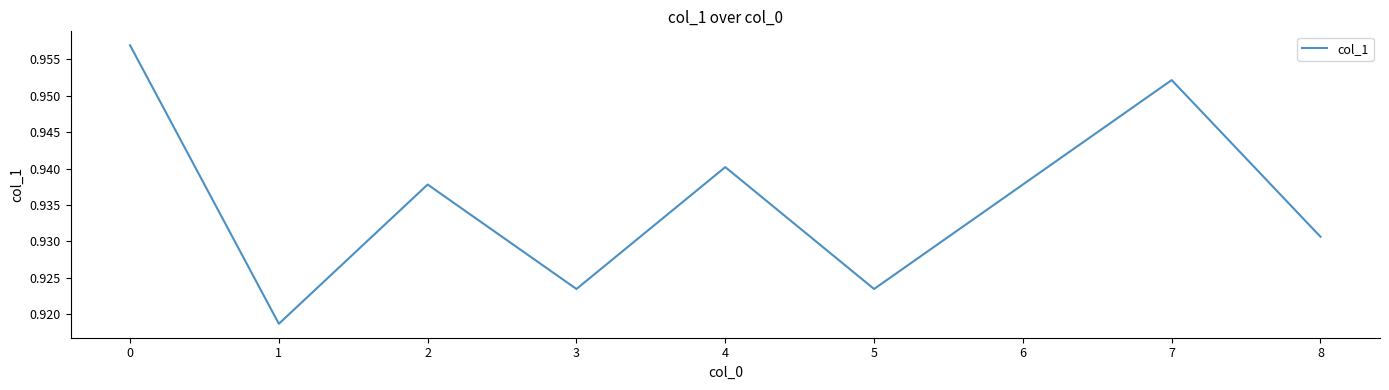

Between 0 and 7, which is larger?

0